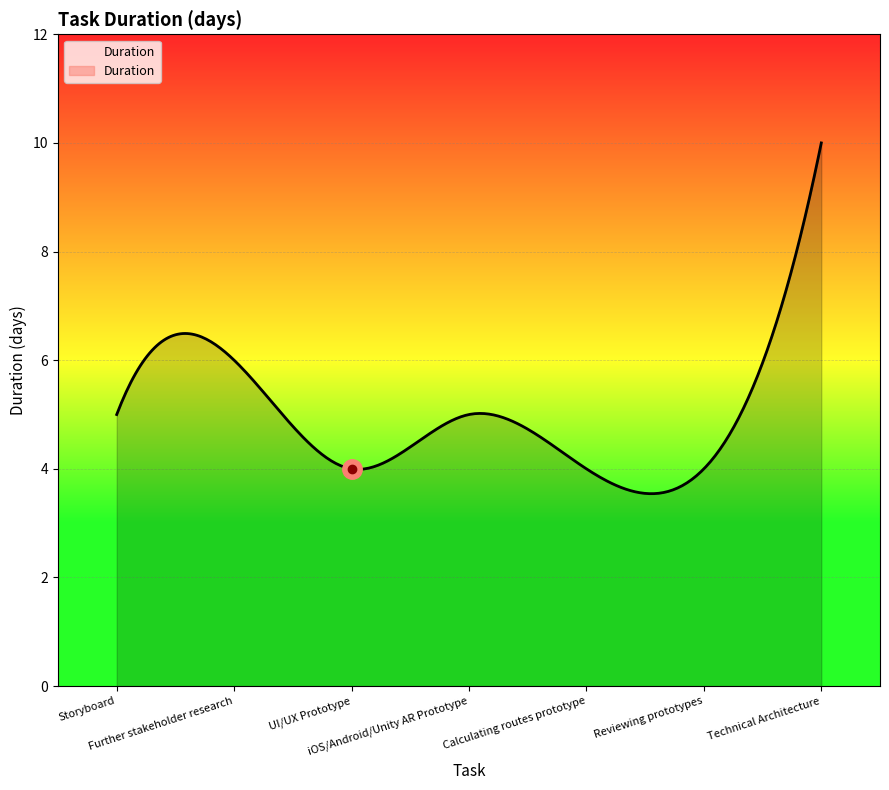

Rank the categories by value from highest to lowest.

Technical Architecture, Further stakeholder research, Storyboard, iOS/Android/Unity AR Prototype, UI/UX Prototype, Calculating routes prototype, Reviewing prototypes